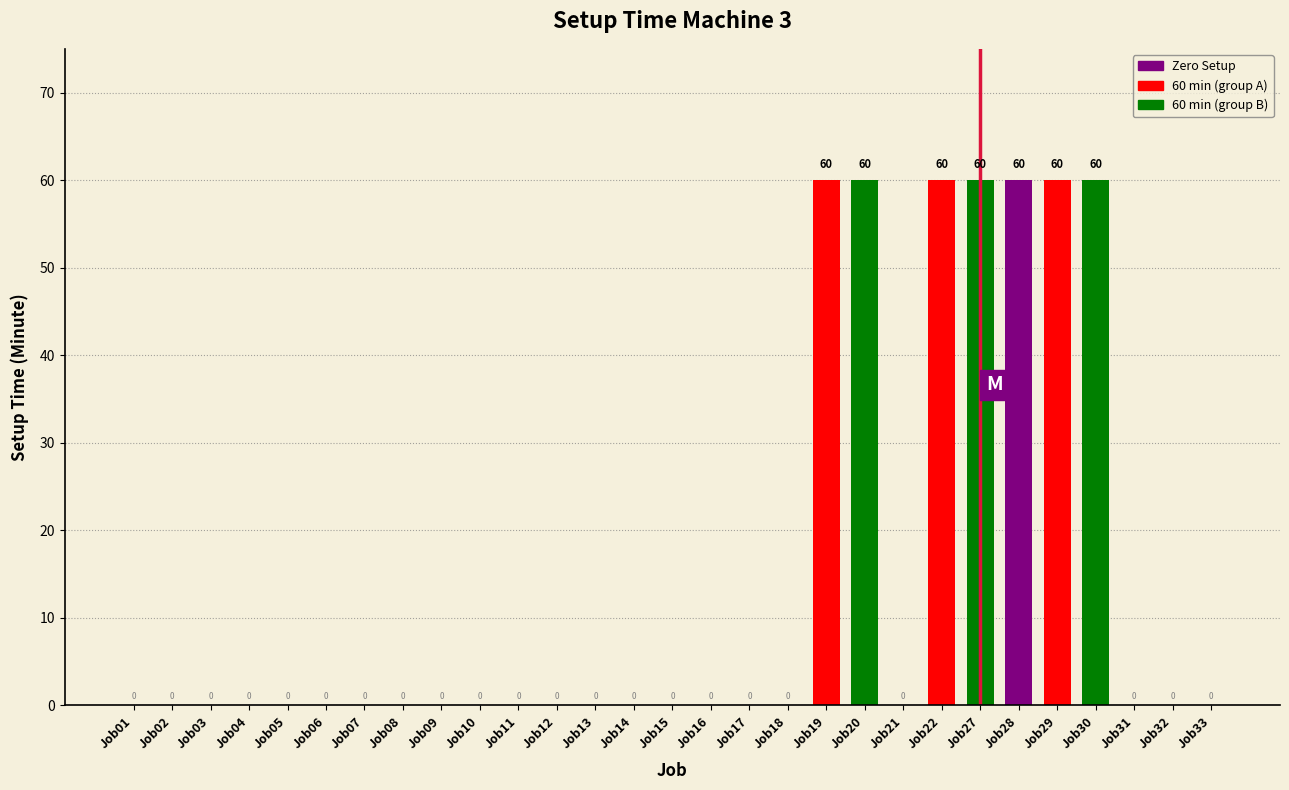

Reading right to left, transcribe all the data shown in this chart.

Job33=0	Job32=0	Job31=0	Job30=60	Job29=60	Job28=60	Job27=60	Job22=60	Job21=0	Job20=60	Job19=60	Job18=0	Job17=0	Job16=0	Job15=0	Job14=0	Job13=0	Job12=0	Job11=0	Job10=0	Job09=0	Job08=0	Job07=0	Job06=0	Job05=0	Job04=0	Job03=0	Job02=0	Job01=0